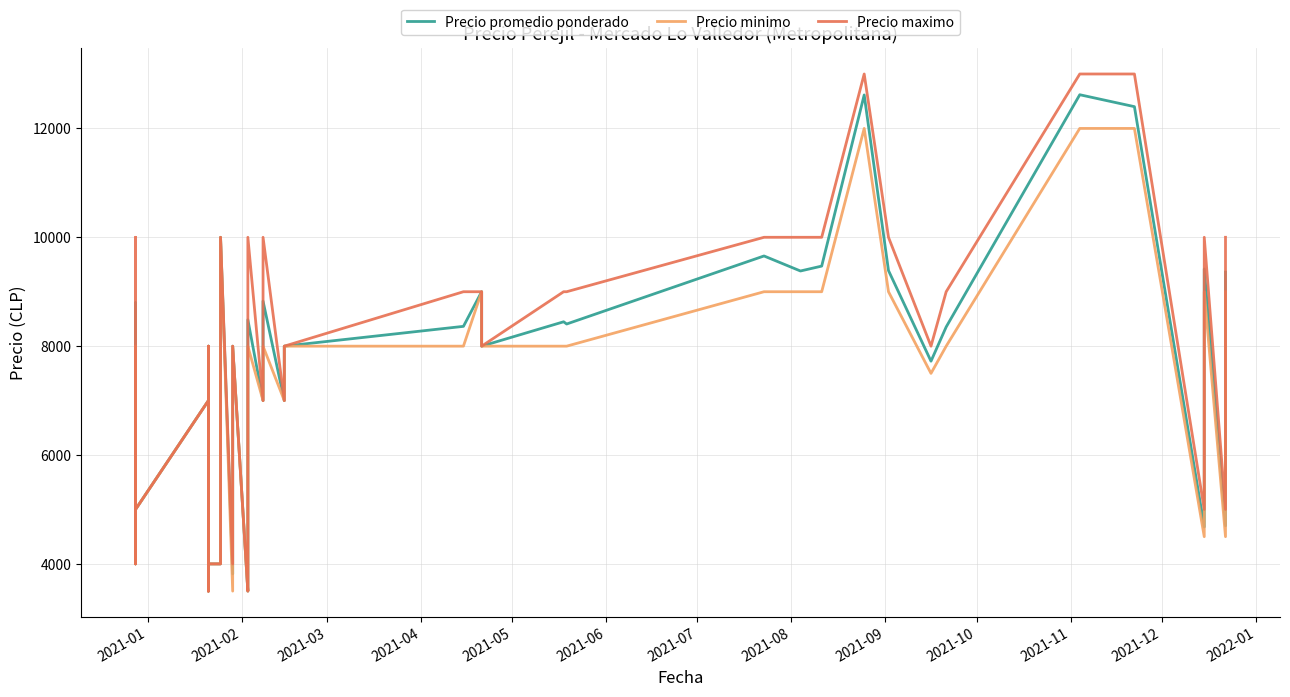

How many interior local peaks does the Precio minimo series have?

10